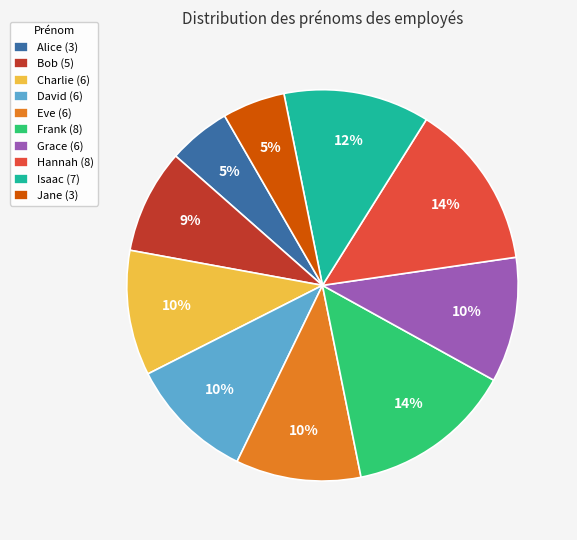

To the nearest percent, what percentage of the pie is Frank?

14%